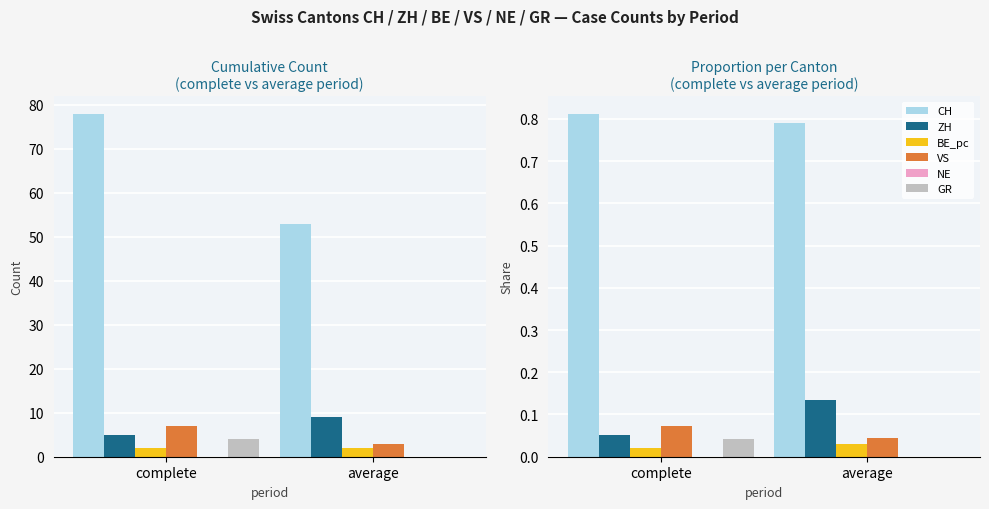

Count the GR values in the range 0 to 1.

2